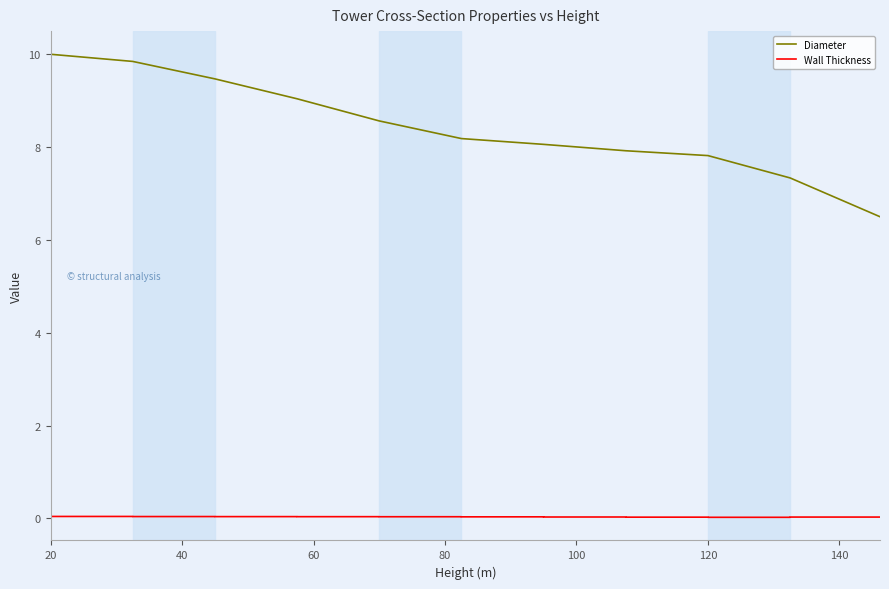

What is the maximum value for Diameter?

10.0